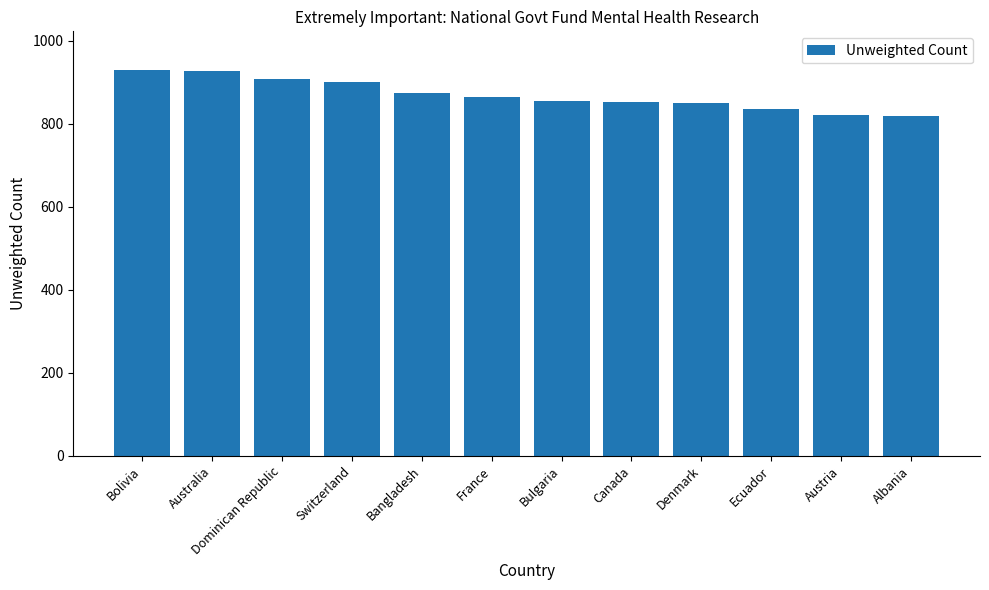

True or false: the data shows 819 at Albania.

True